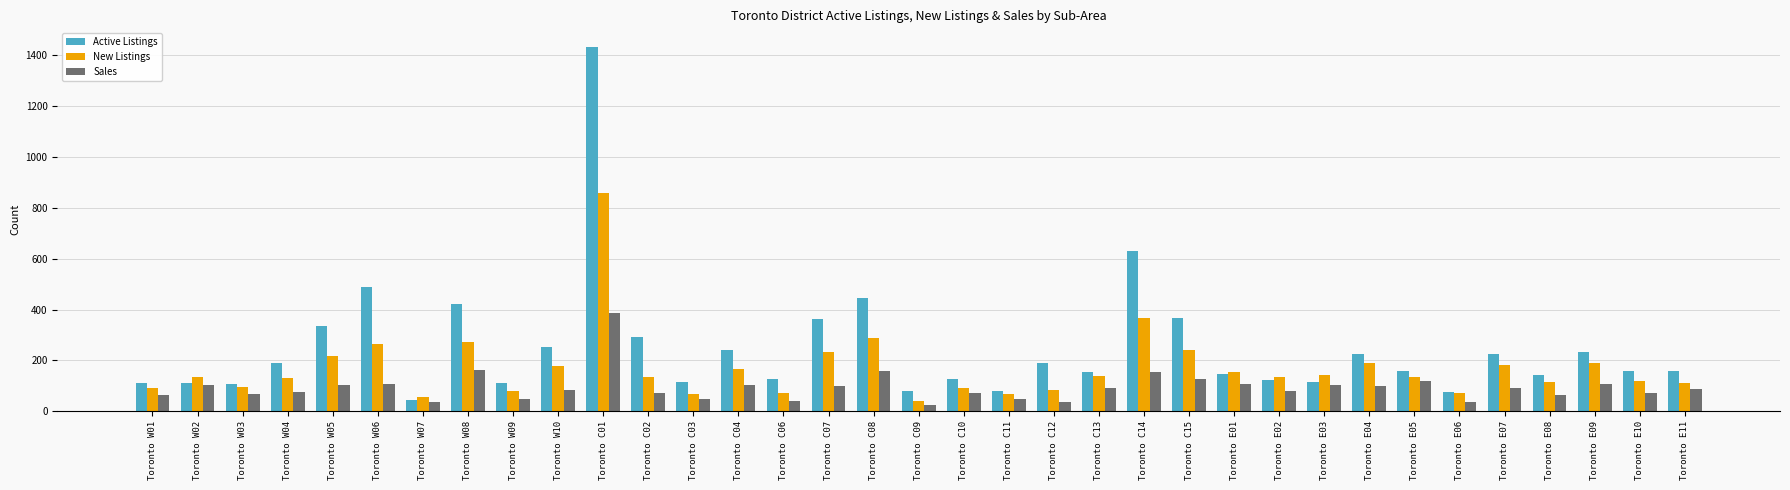

What is the difference between the maximum and second lowest values in the Active Listings series?

1358